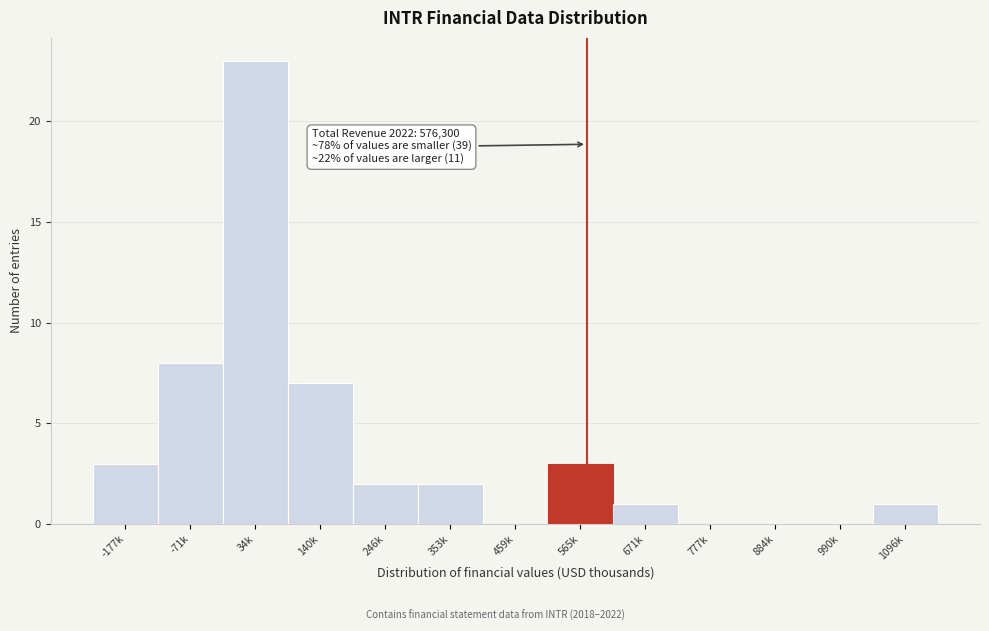

Reading left to right, transcribe all the data shown in this chart.

-177k=3	-71k=8	34k=23	140k=7	246k=2	353k=2	459k=0	565k=3	671k=1	777k=0	884k=0	990k=0	1096k=1